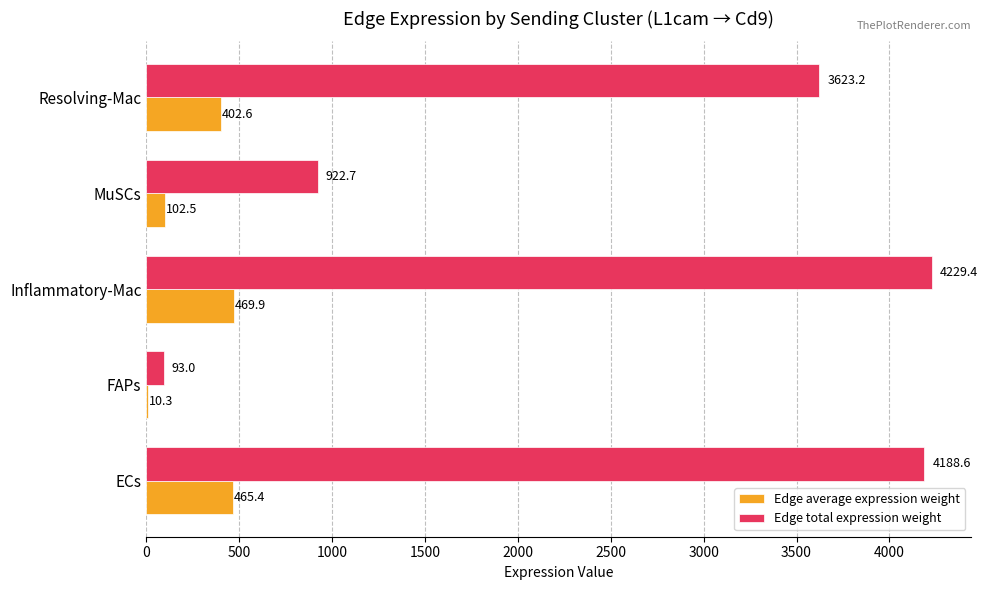

What is the sum of the Edge total expression weight values at Resolving-Mac and ECs?

7811.8